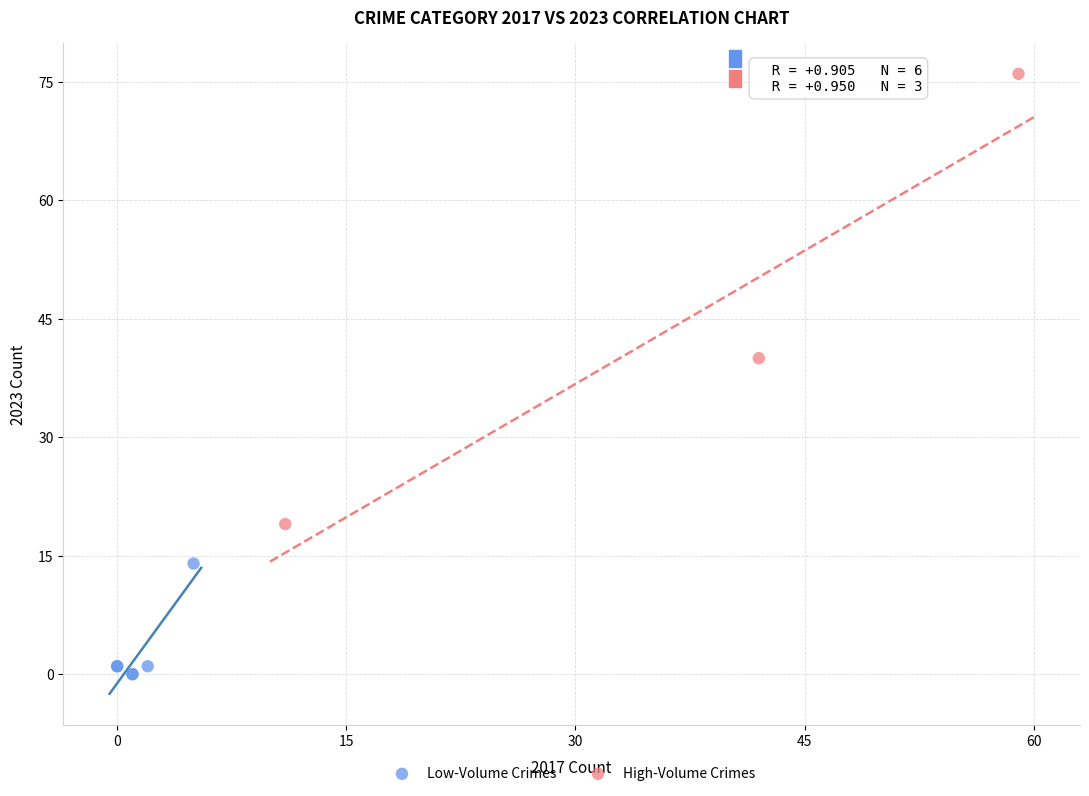

Which series contains the lowest Y value?

Low-Volume Crimes